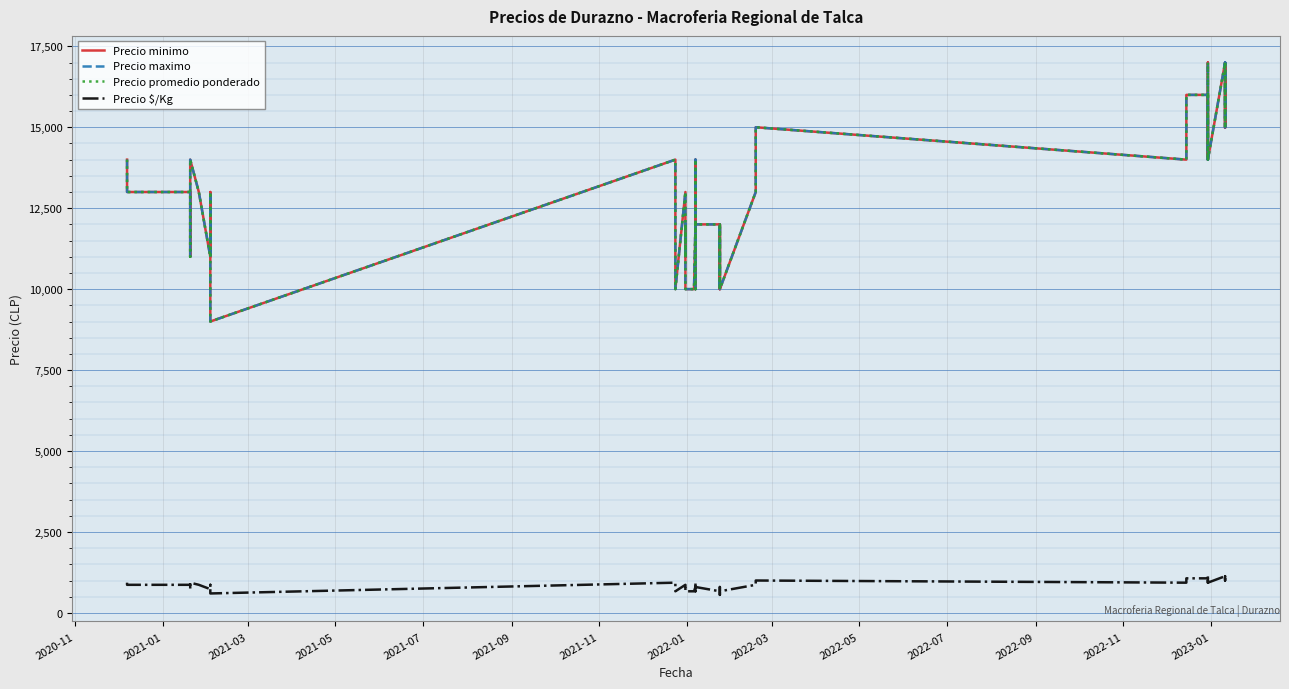

What is the maximum value for Precio minimo?

17000